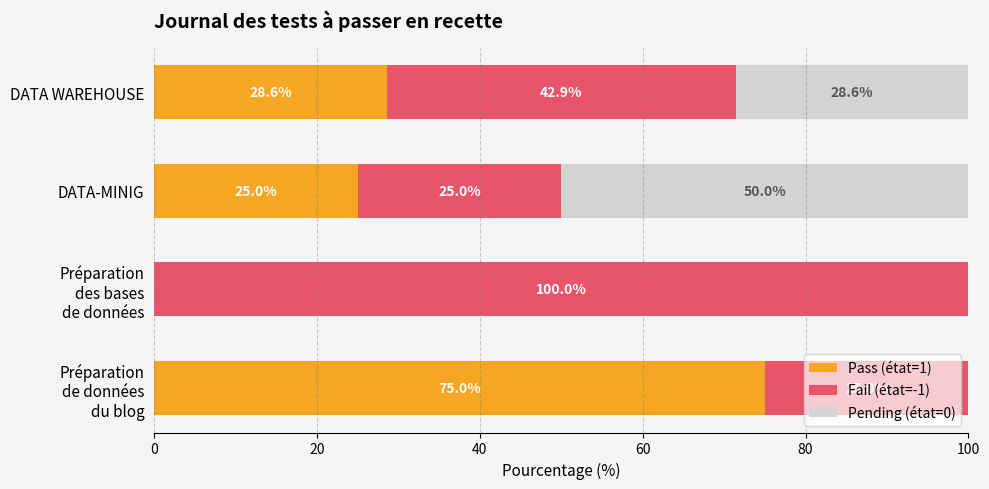

How many values in the Pass (état=1) series exceed 28?

2